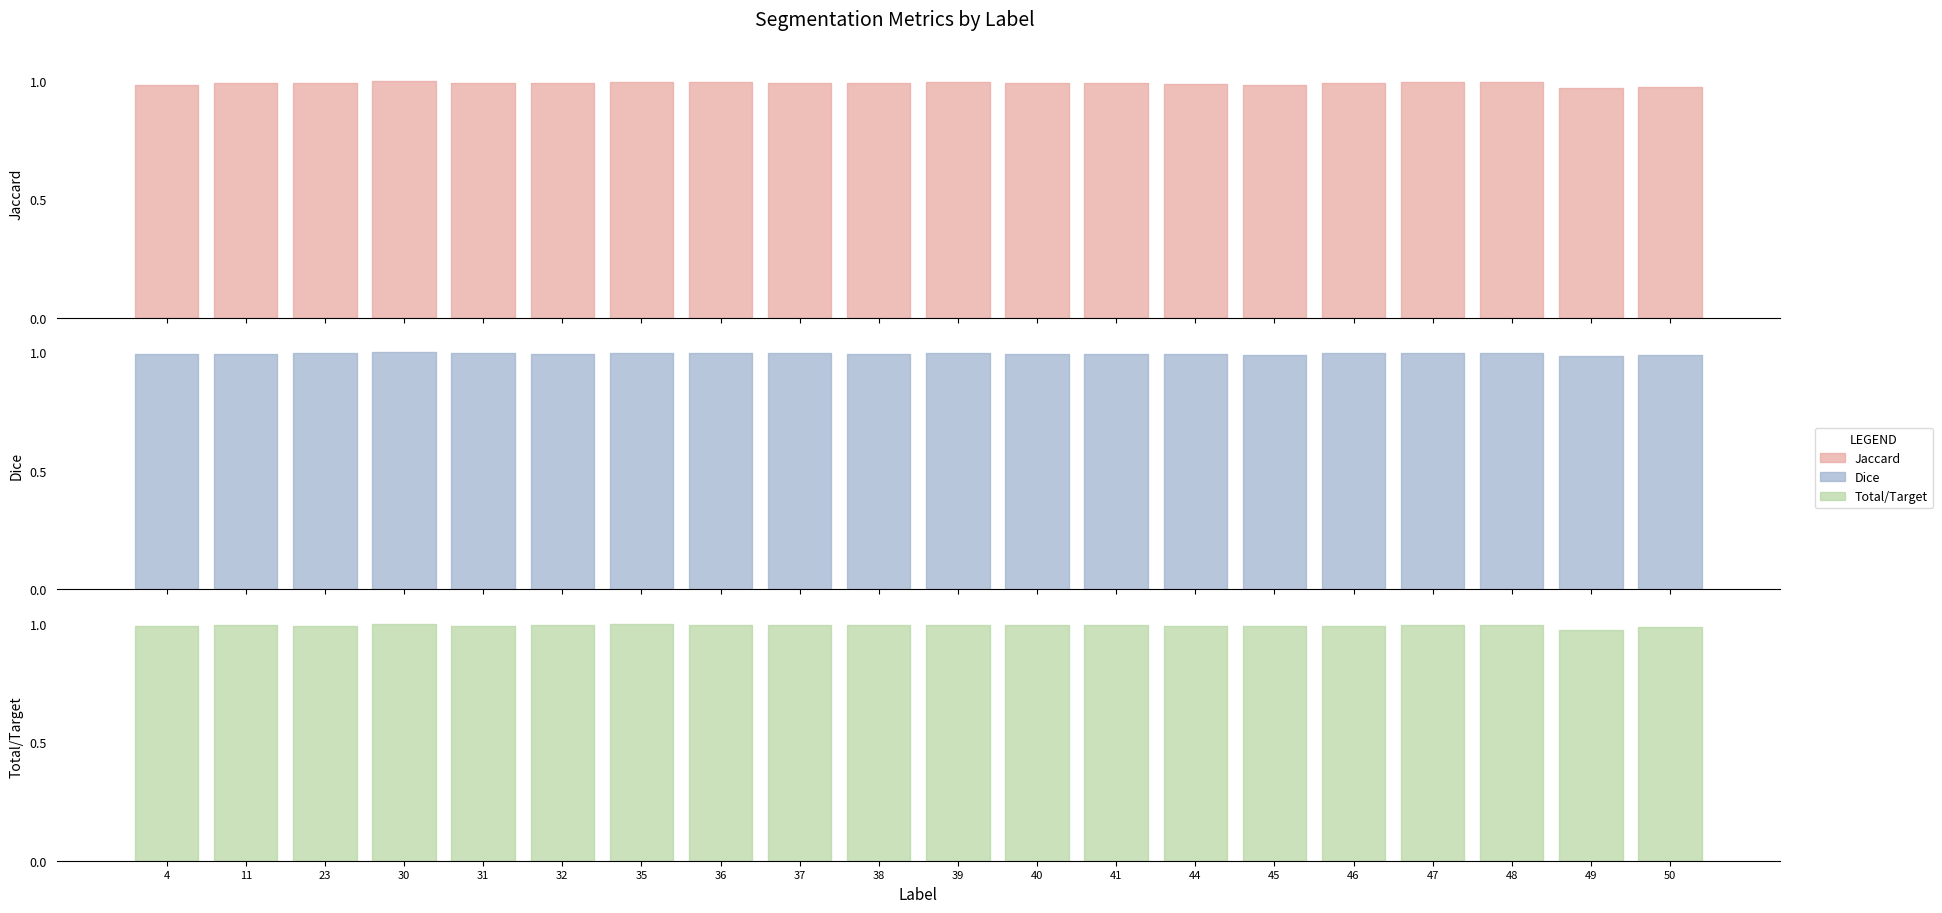

At how many categories does at least one series exceed 0?

20